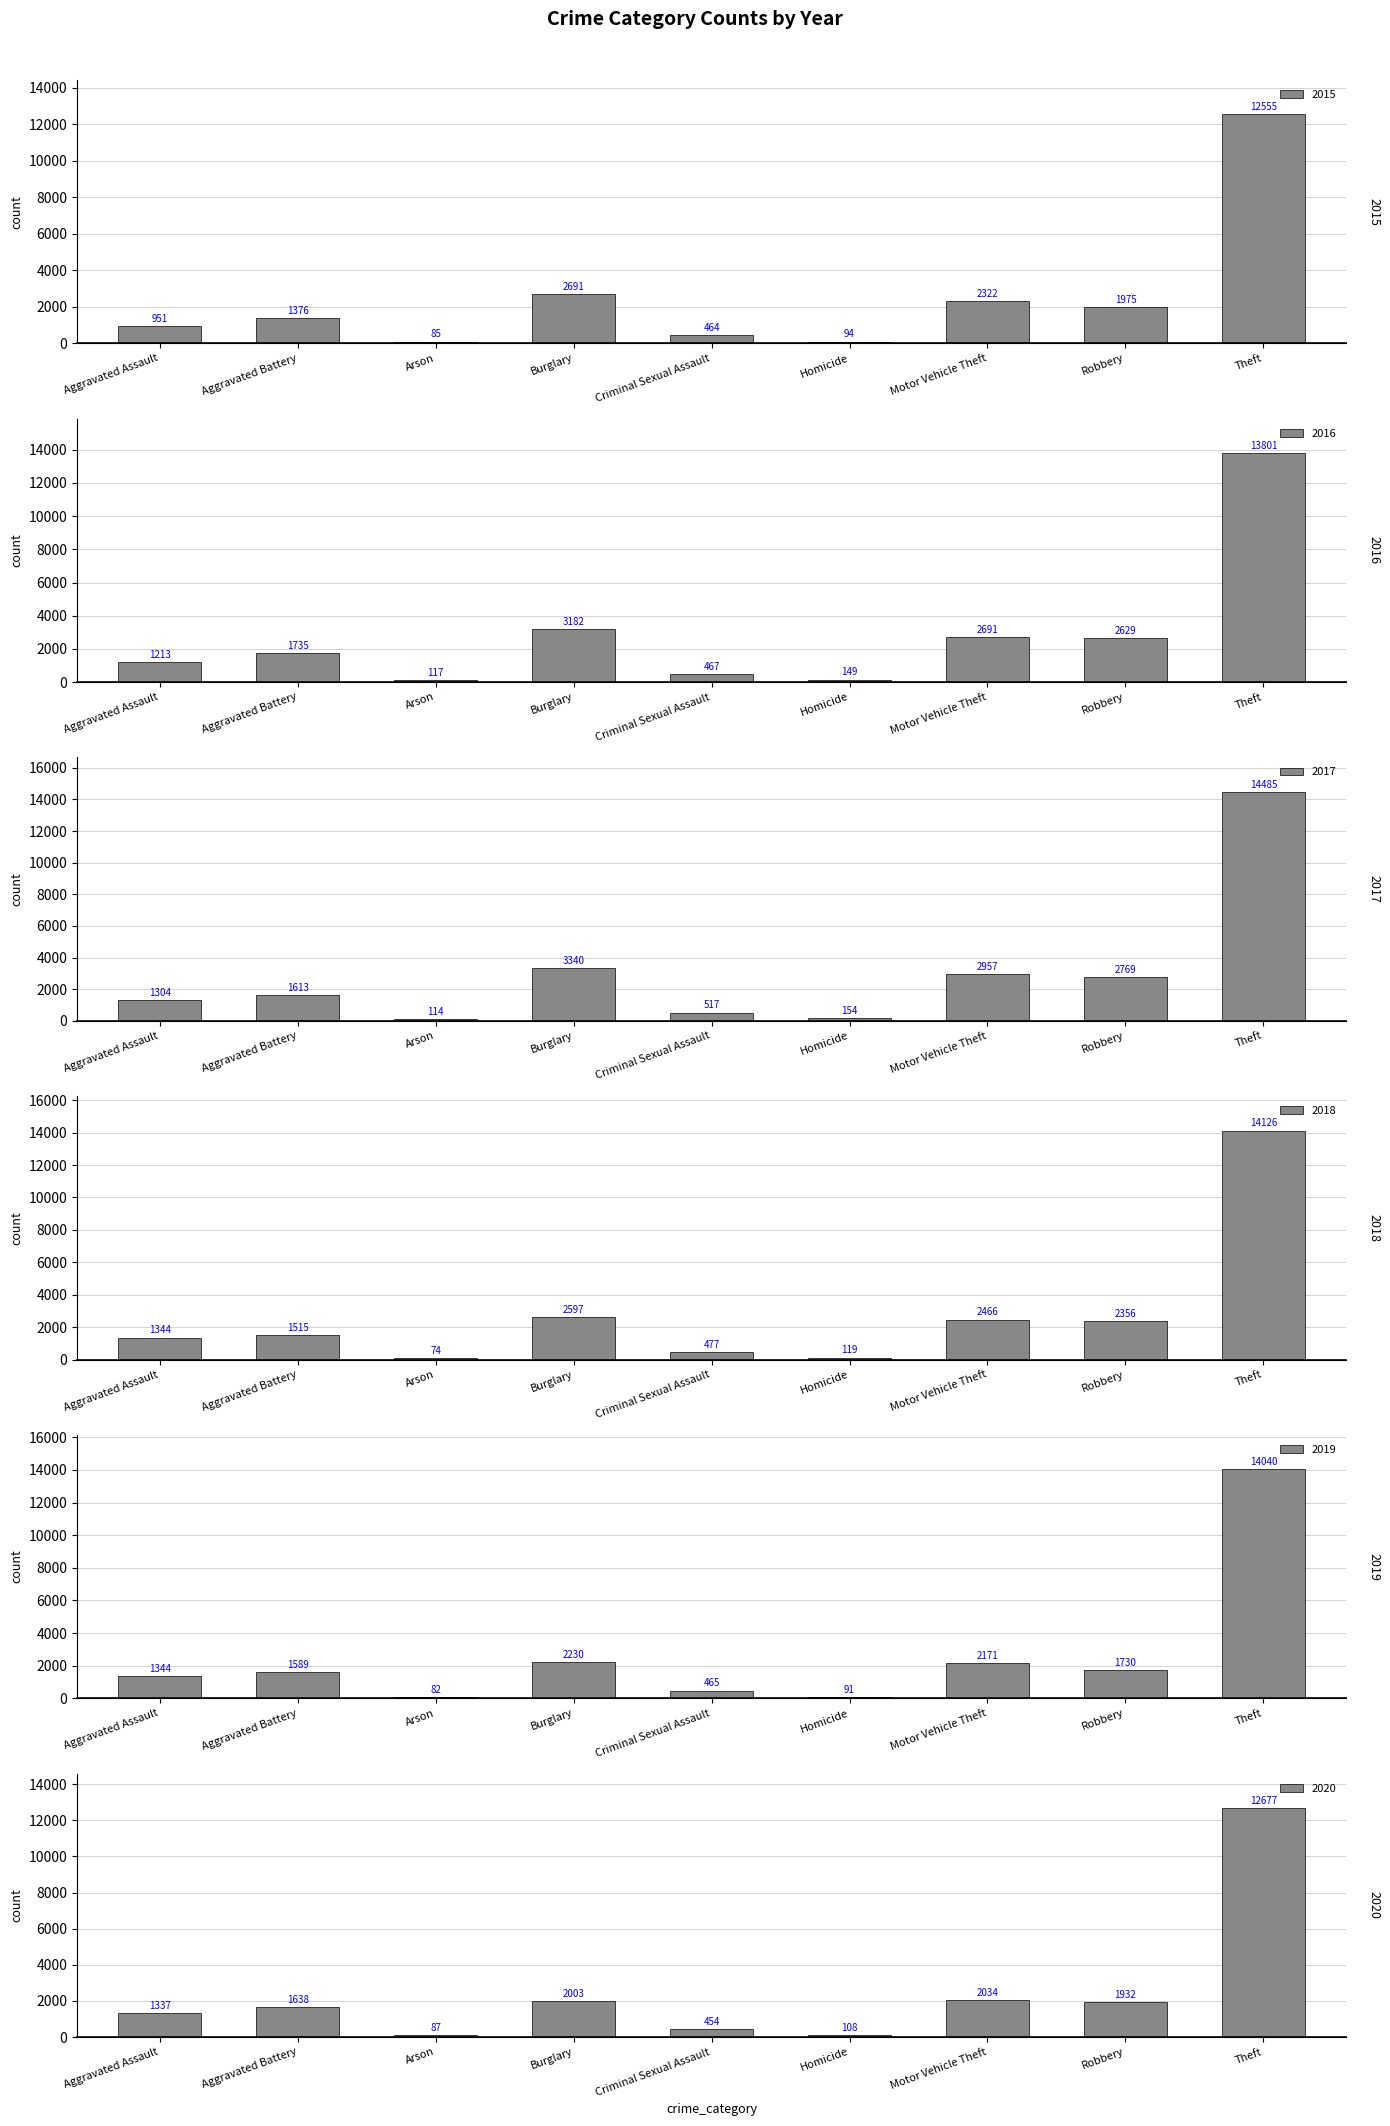

Rank the series by their maximum value, from highest to lowest.

2017, 2018, 2019, 2016, 2020, 2015